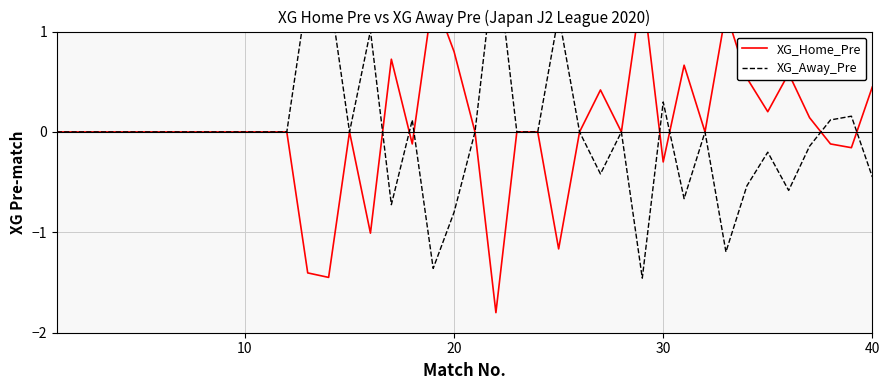

The value of XG_Home_Pre at 8 is 1.8. True or false?

False